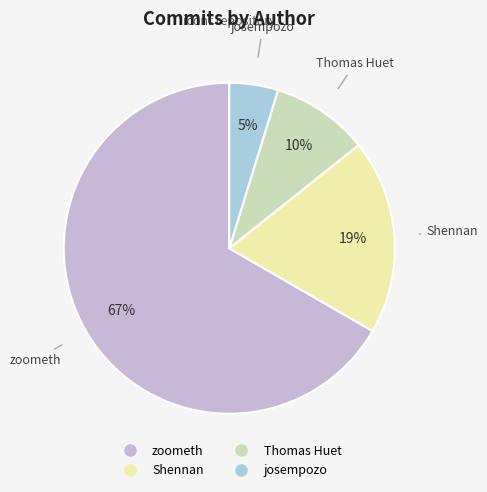

The josempozo slice represents 13% of the pie. True or false?

False